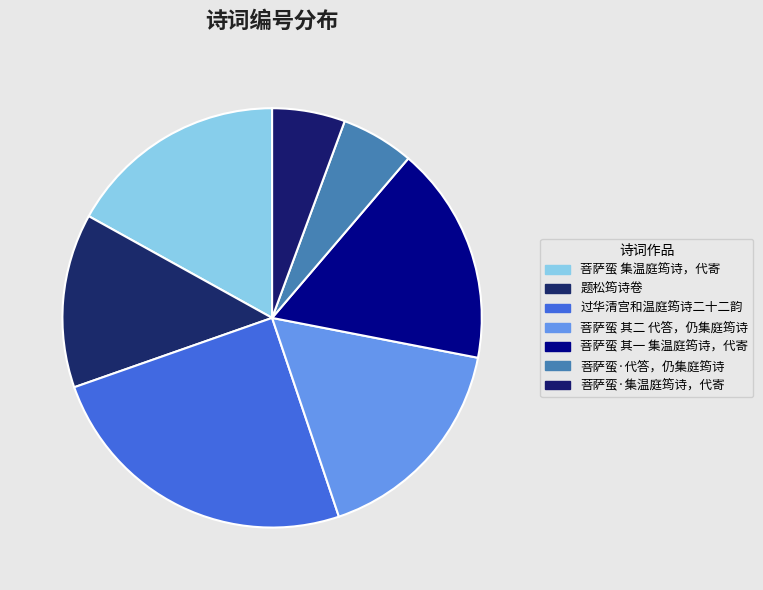

Count the number of slices in the pie.

7